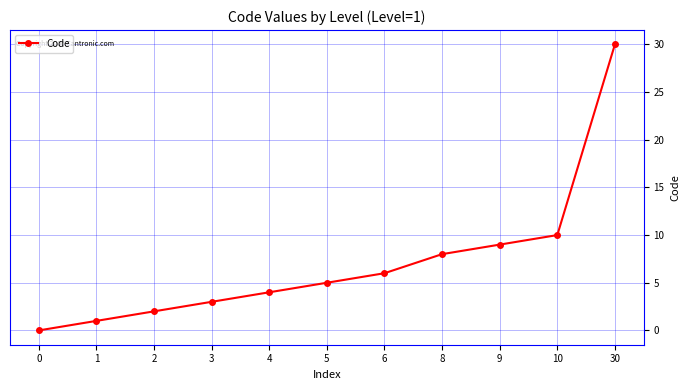

What is the greatest value displayed?

30